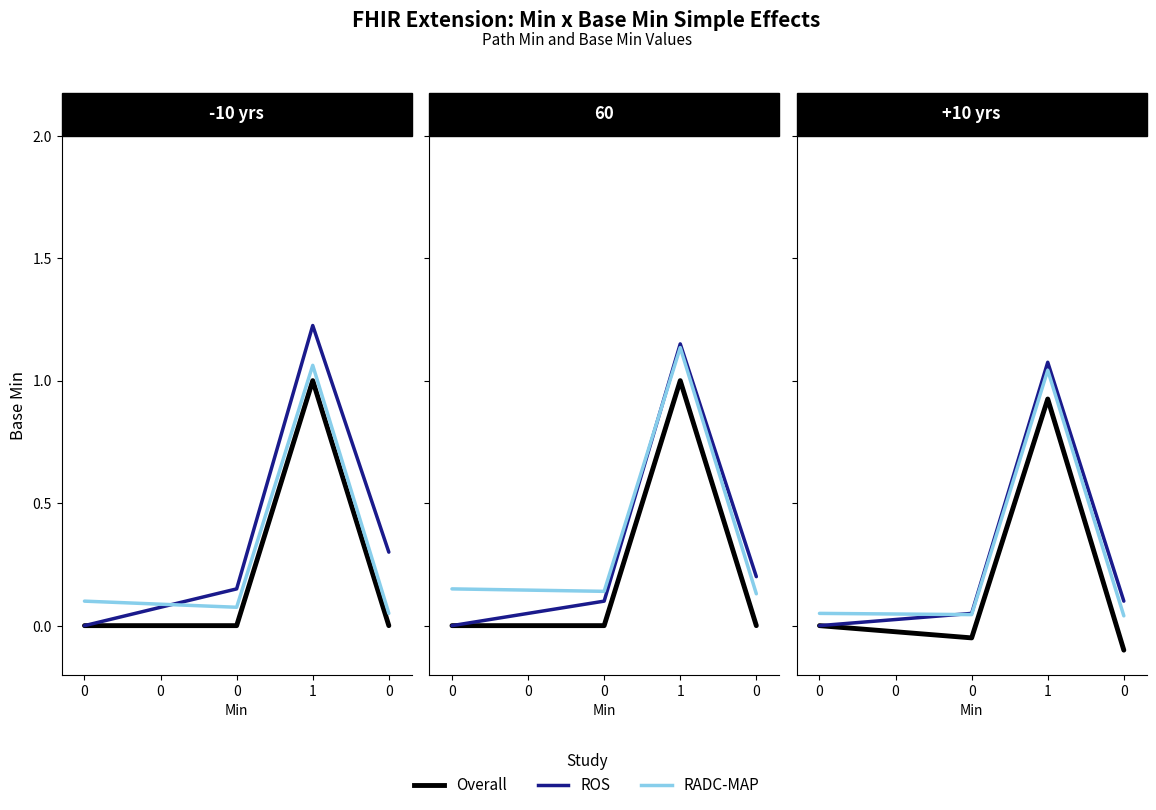

How many distinct data groups are displayed?

3